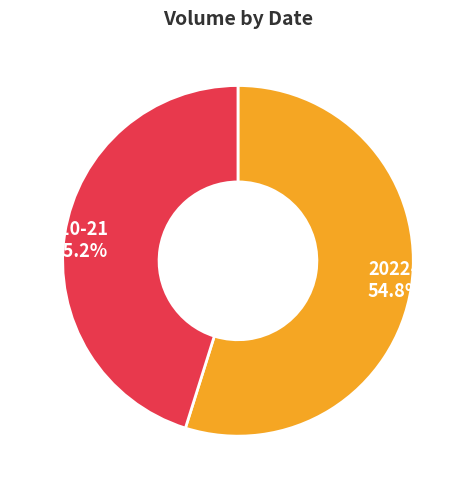

What percentage is NOT represented by 2022-10-21?

54.8%